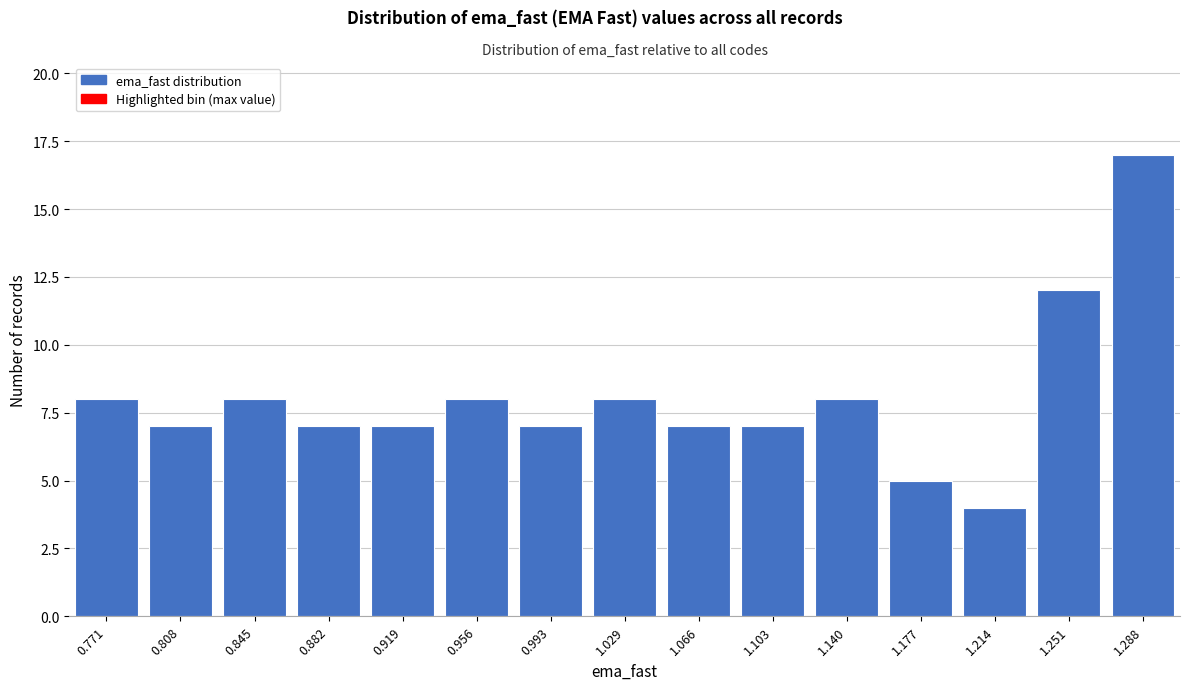

Reading right to left, what are all the values shown in this chart?

17	12	4	5	8	7	7	8	7	8	7	7	8	7	8